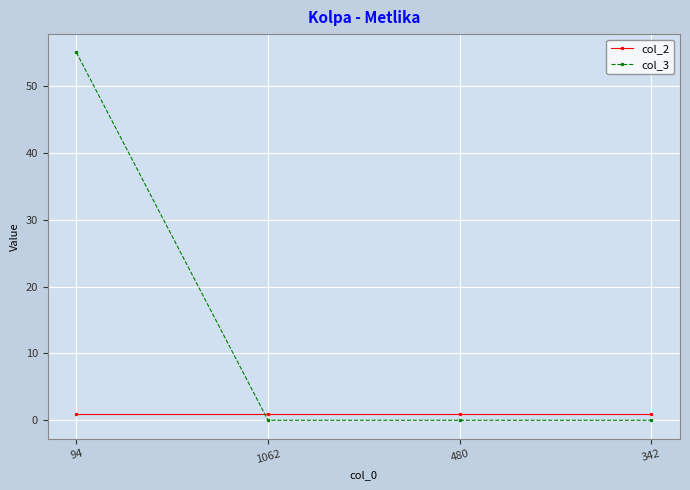

Count the number of data series in this chart.

2